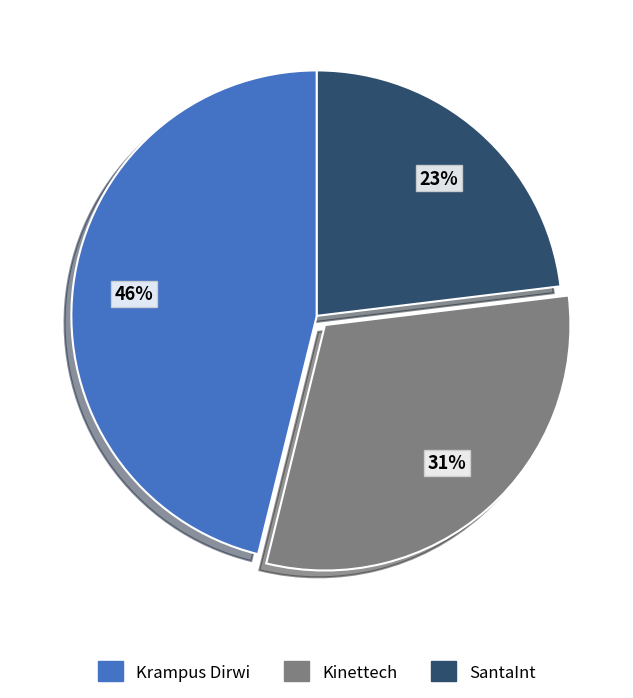

How many segments does this pie chart have?

3